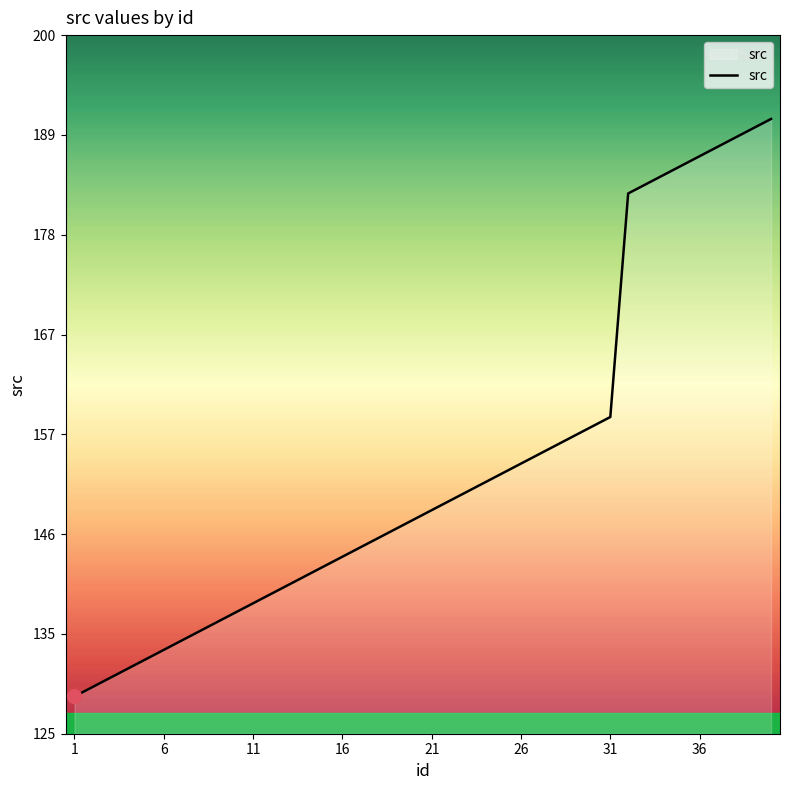

Is this an area chart (filled region under the line)?

Yes